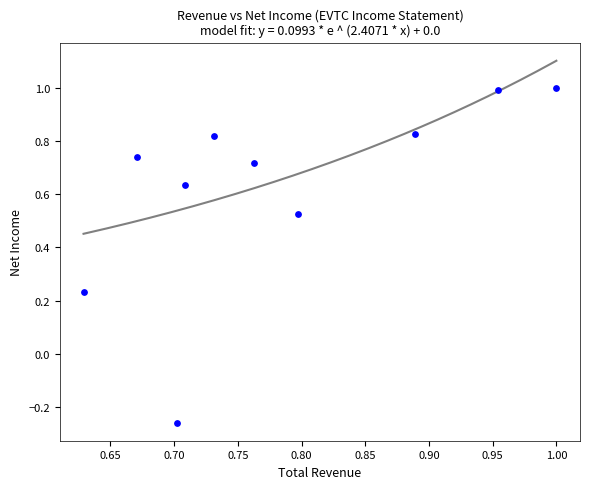

What is the range of X values (max minus min)?

0.4